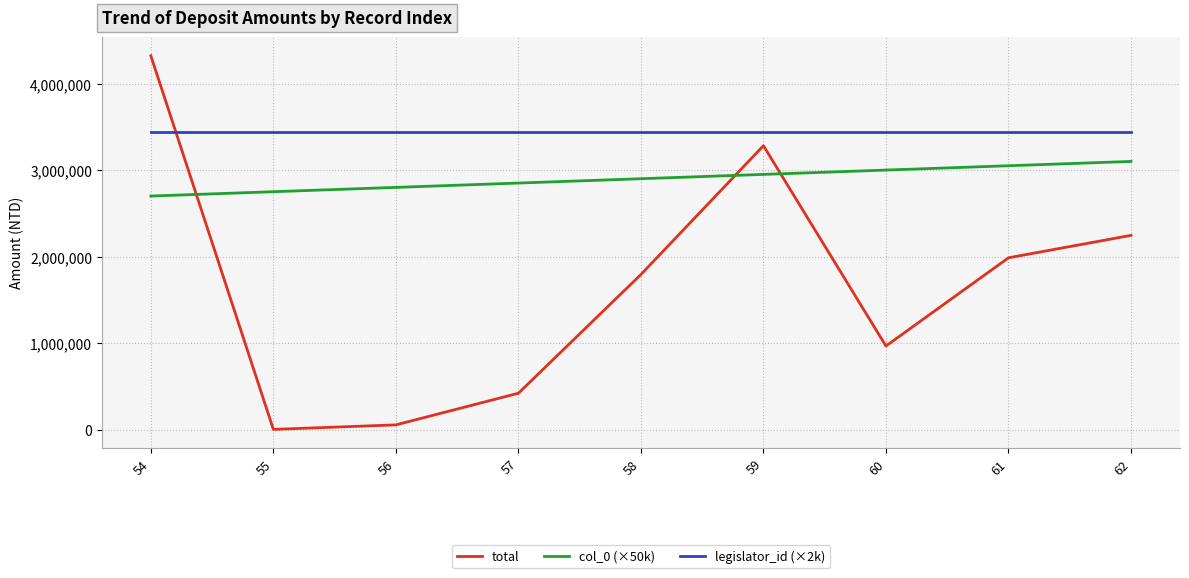

Rank the series by their average value, from lowest to highest.

total, col_0 (×50k), legislator_id (×2k)